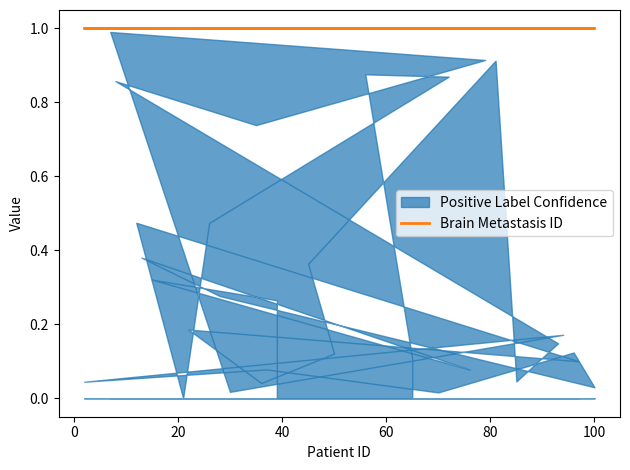

In Positive Label Confidence, how many points are higher than both neighbors (excluding endpoints)?

11